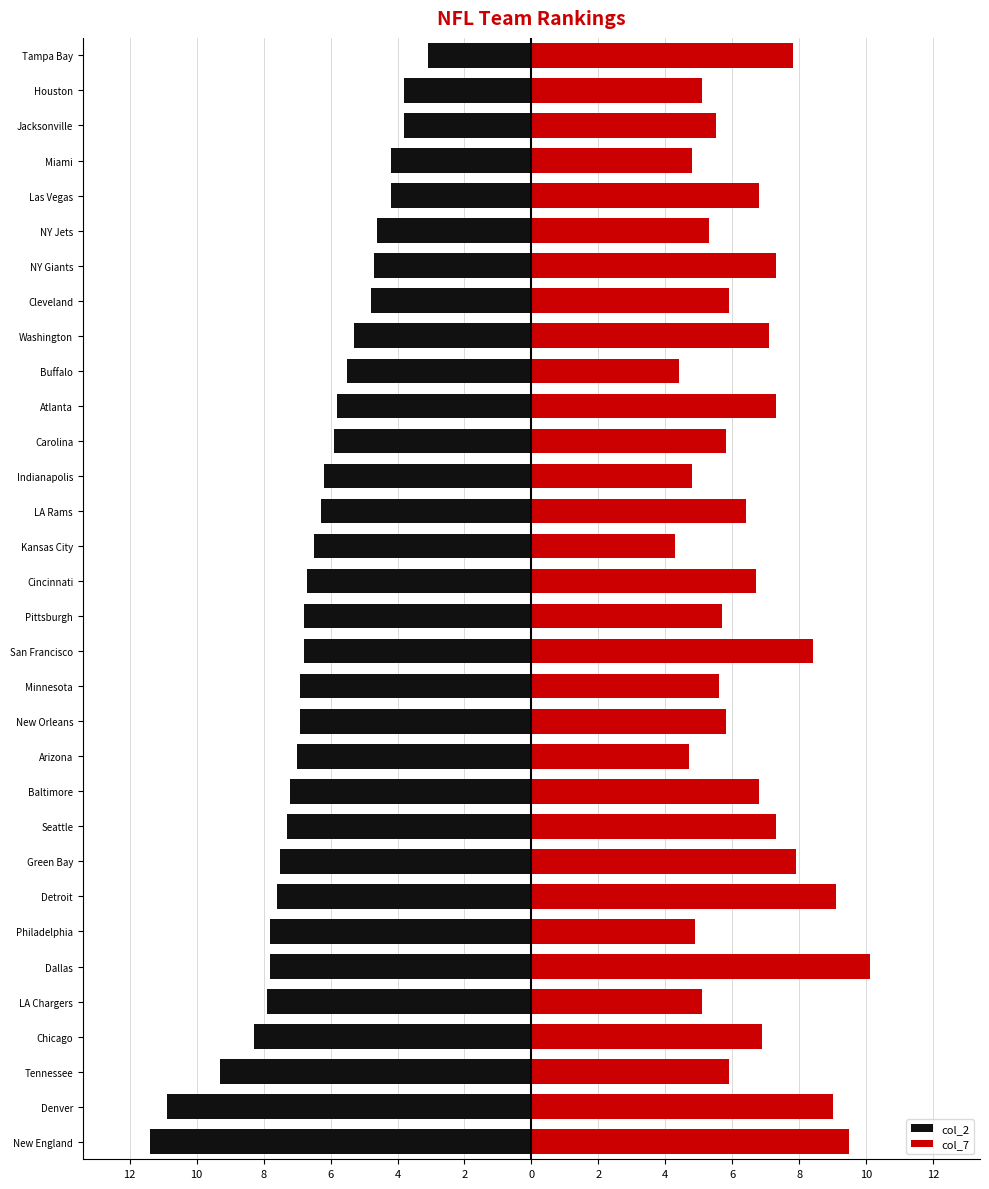

What is the maximum value for col_7?

10.1